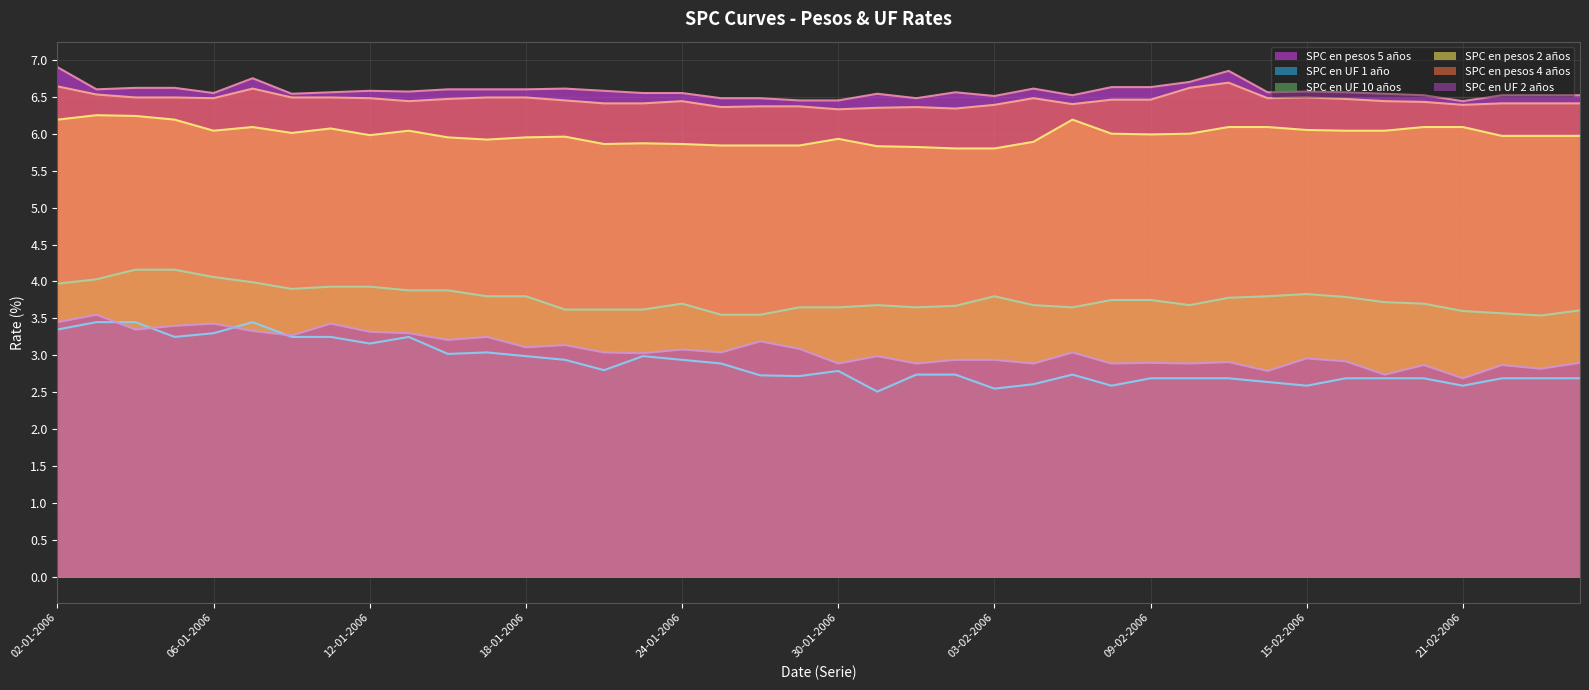

At which category does SPC en pesos 4 años reach its first local peak?

09-01-2006